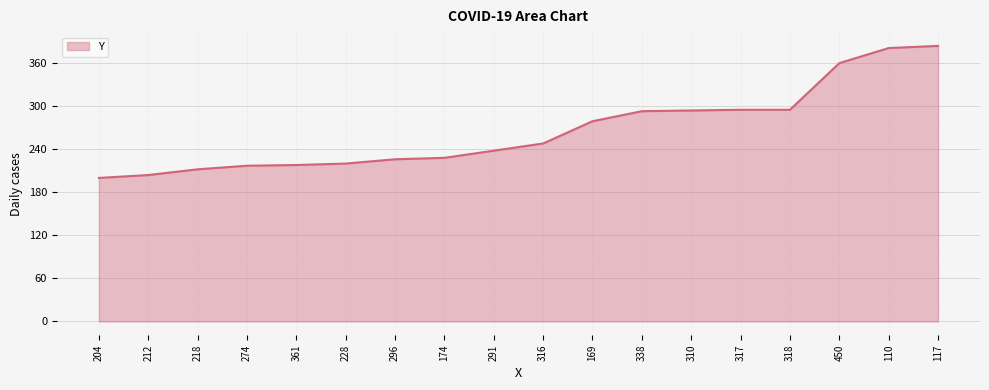

The value at 316 is 248. True or false?

True